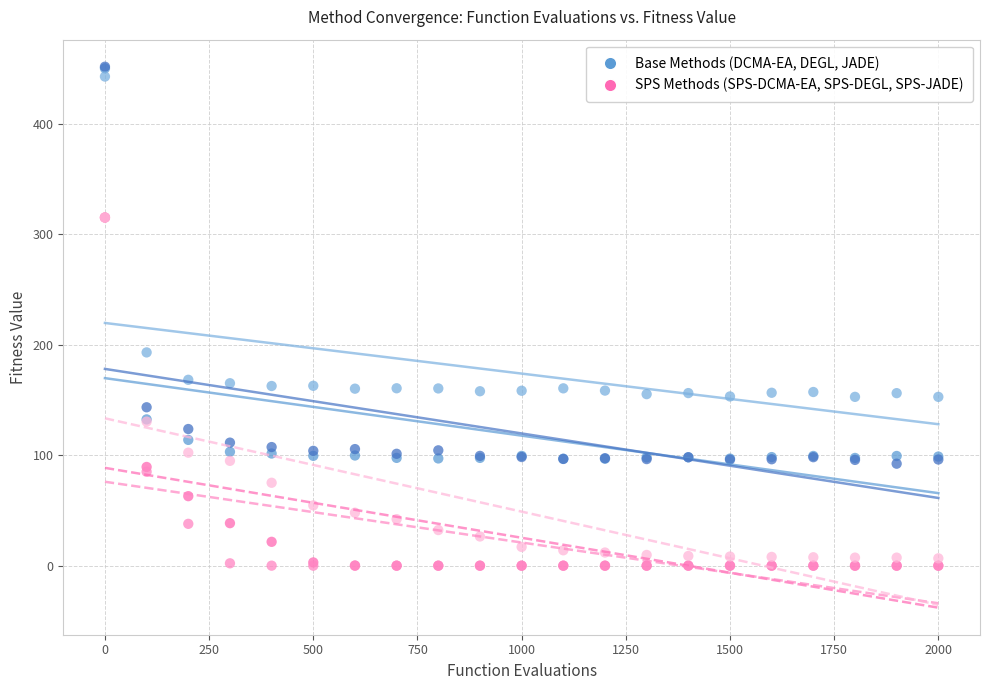

Across all series, what Y value is closest to 225?

193.2